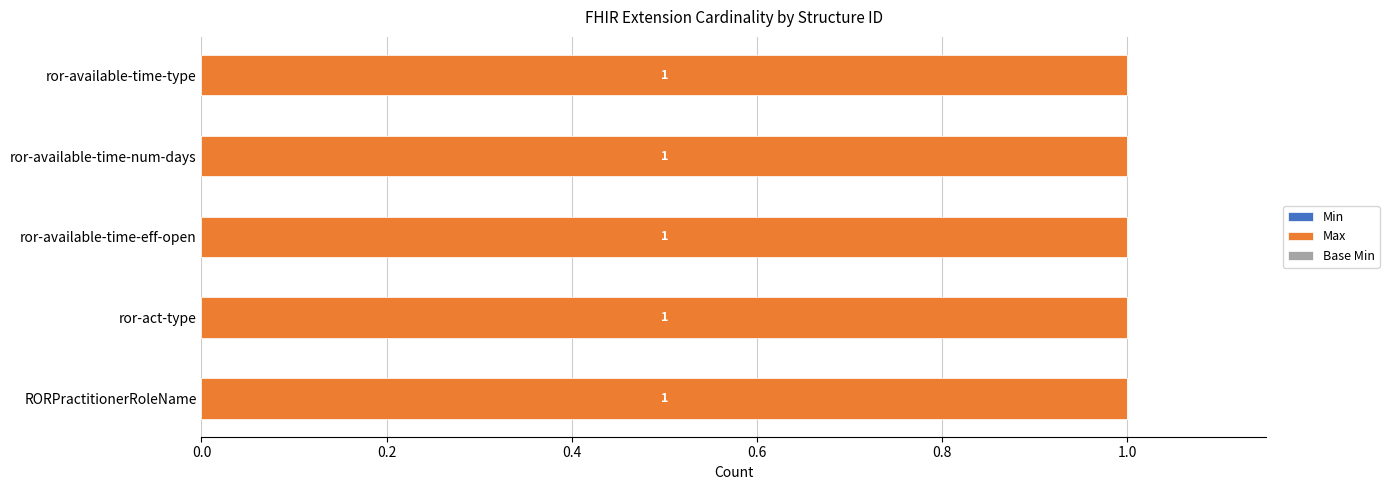

At ror-act-type, list the series in order from largest to smallest.

Max, Min, Base Min